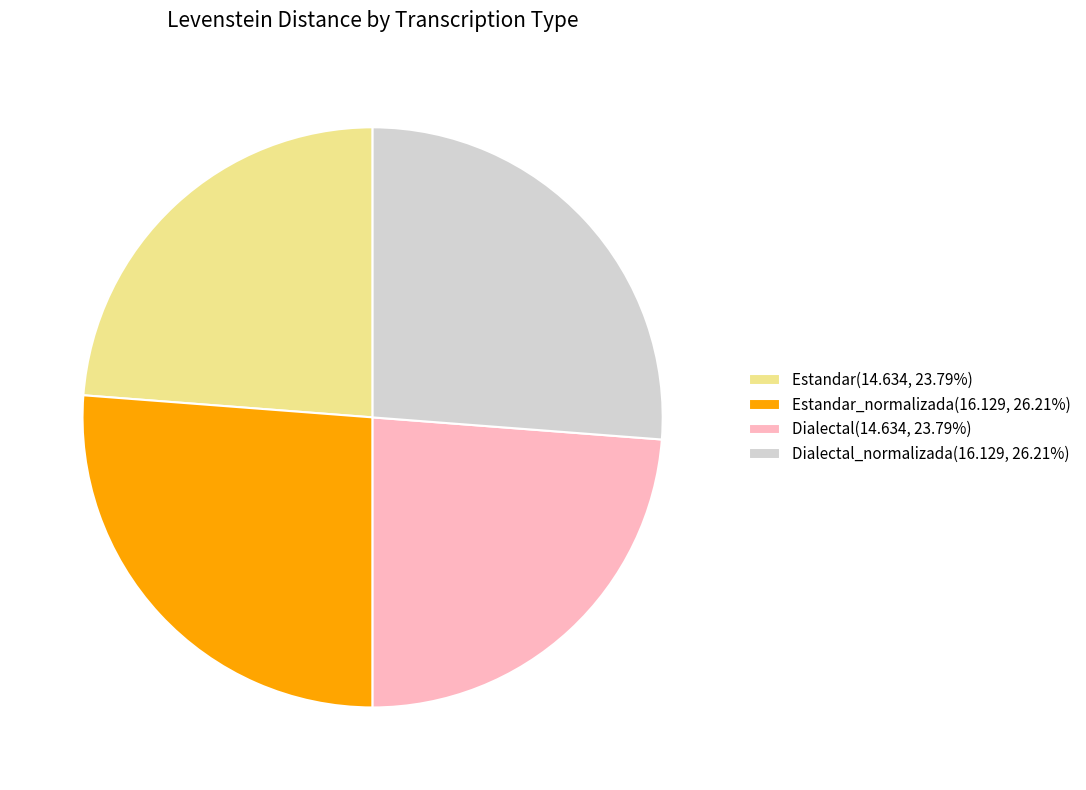

Count the number of slices in the pie.

4